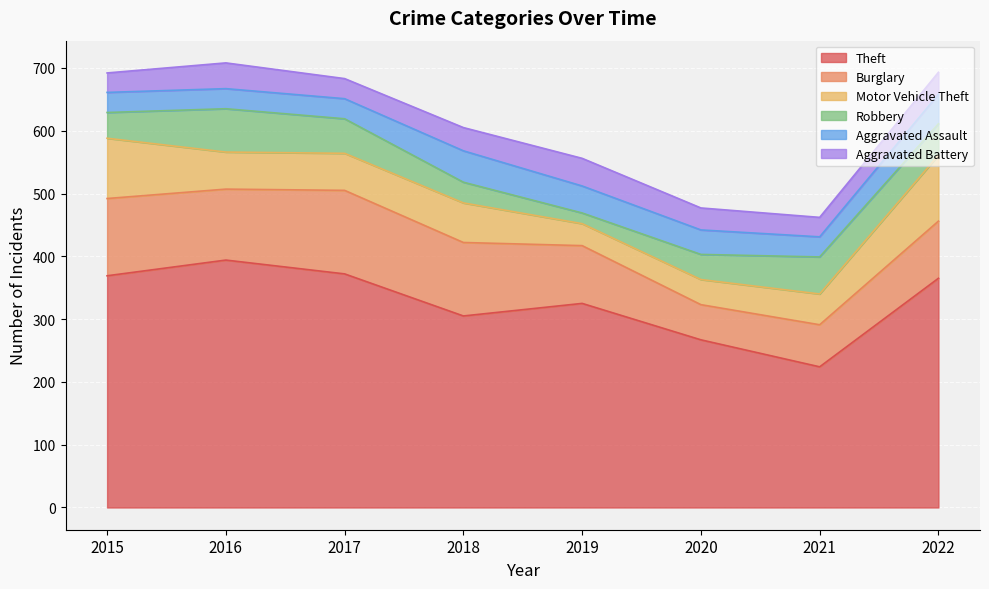

What is the difference between the Aggravated Battery values at 2016 and 2017?

9